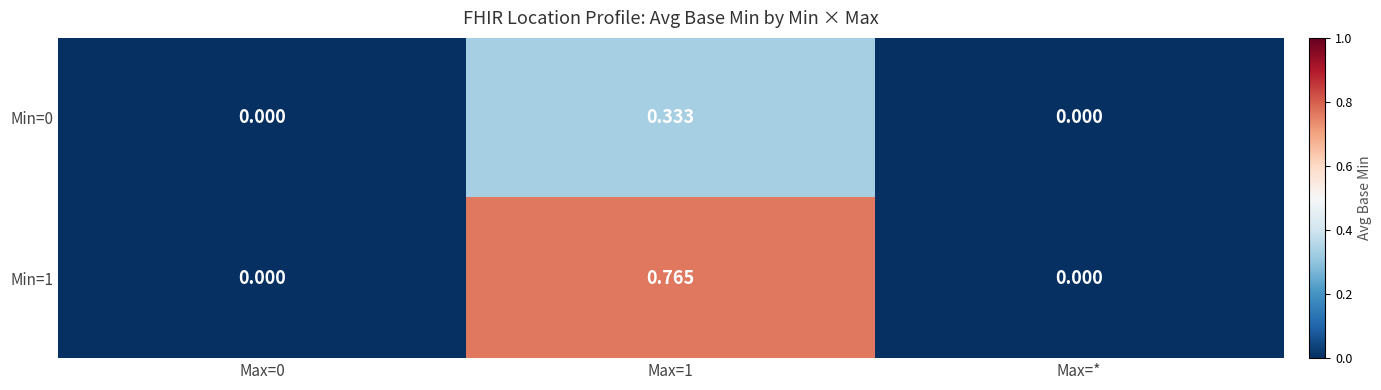

Which has a higher value, Max=* or Max=0?

Max=*